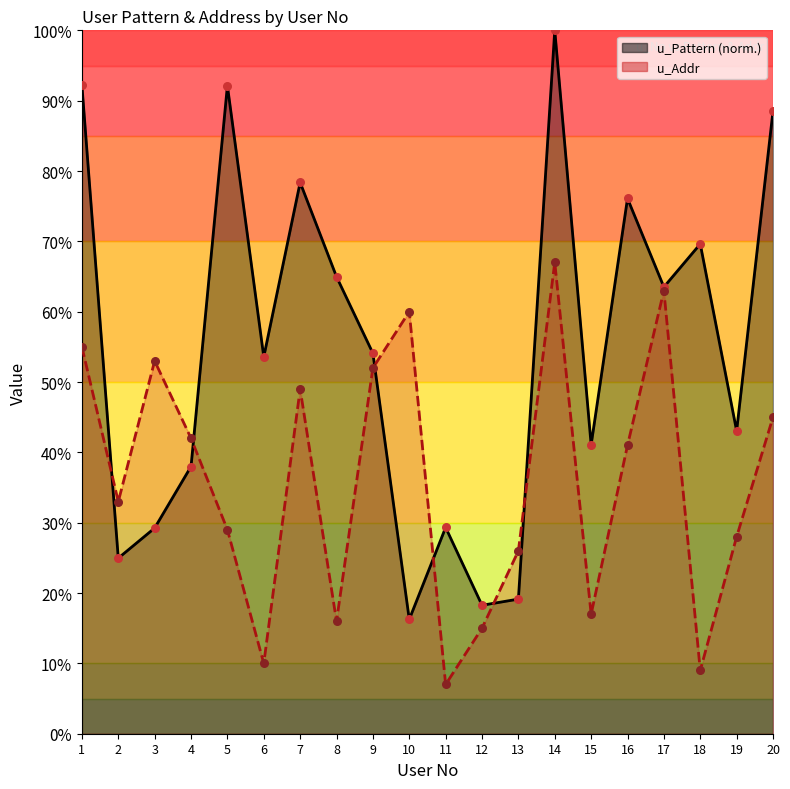

Which series has the widest spread of Y values?

u_Pattern